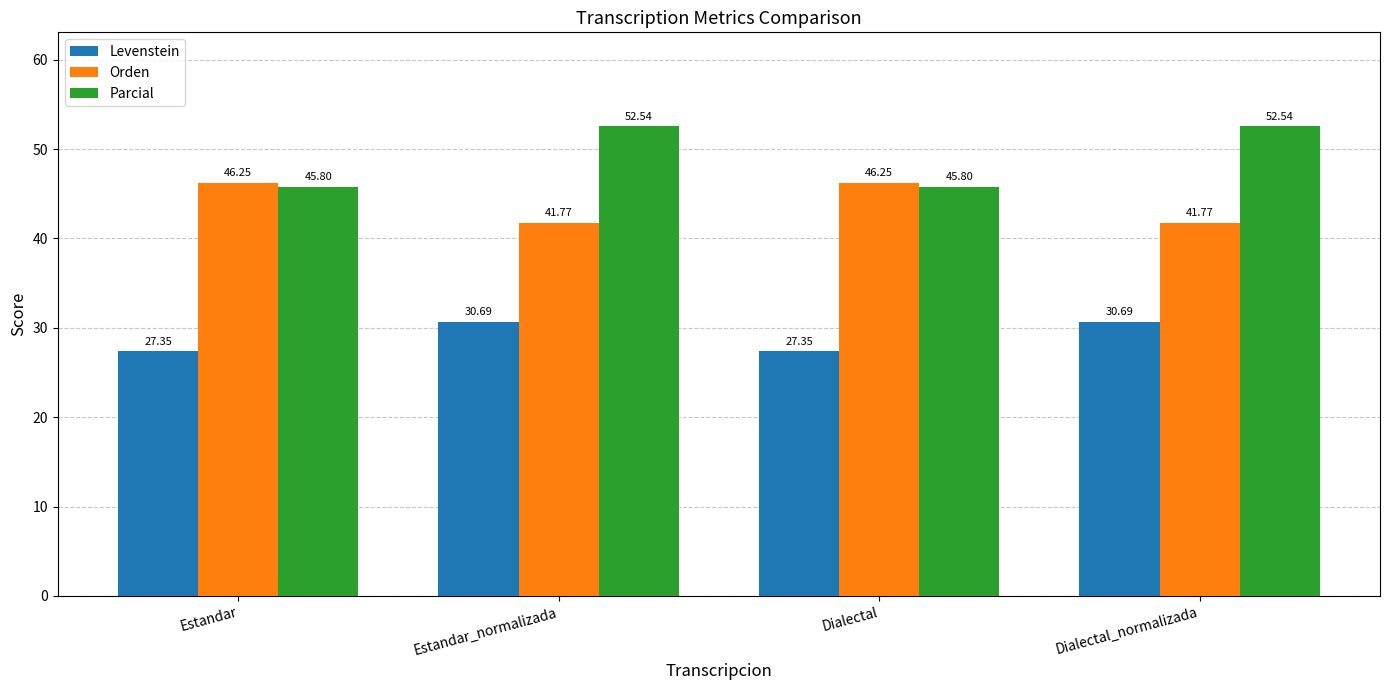

At Estandar_normalizada, list the series in order from largest to smallest.

Parcial, Orden, Levenstein